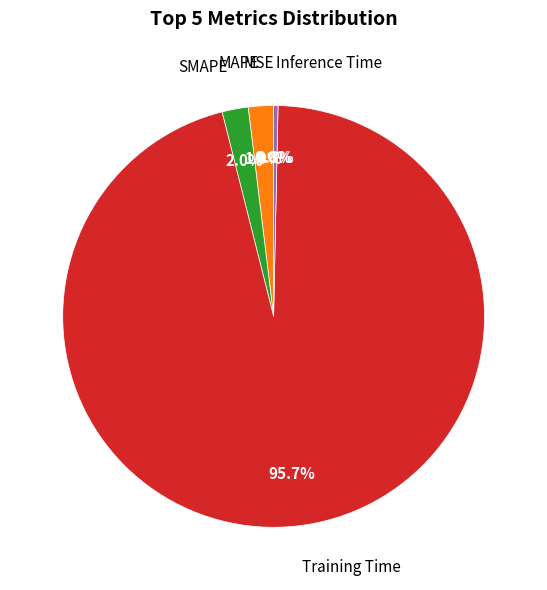

Does any single category account for the majority?

Yes